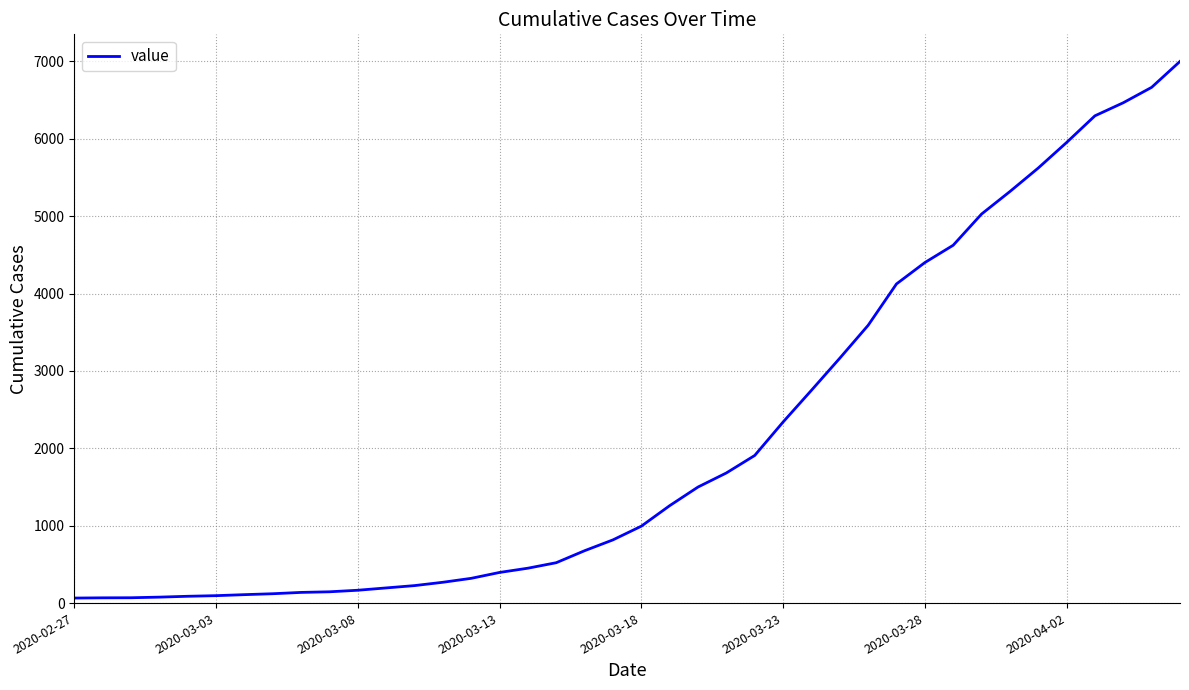

What is the greatest value displayed?

7001